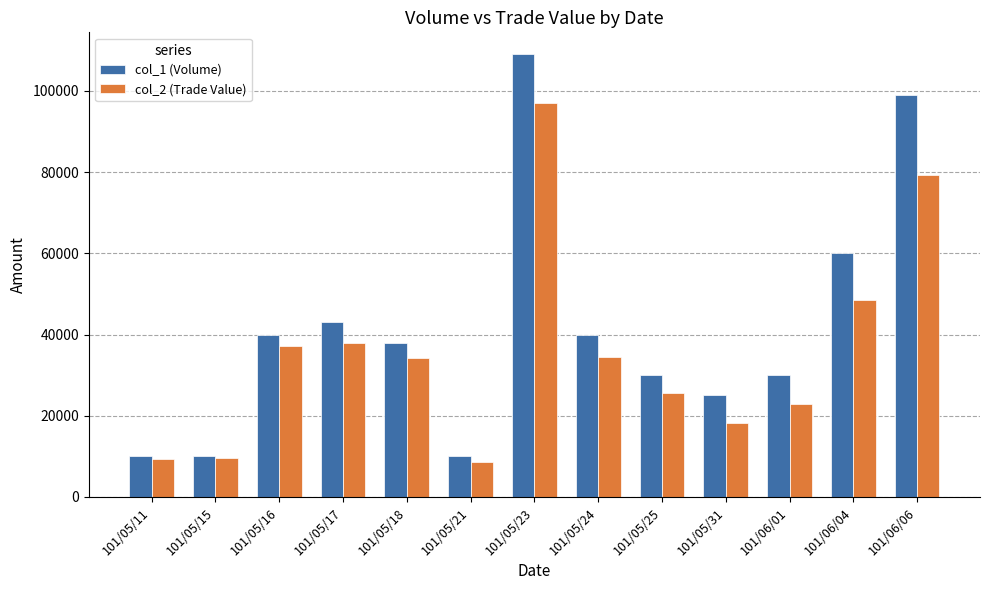

What is the difference between the second highest and second lowest values in the col_1 (Volume) series?

89000